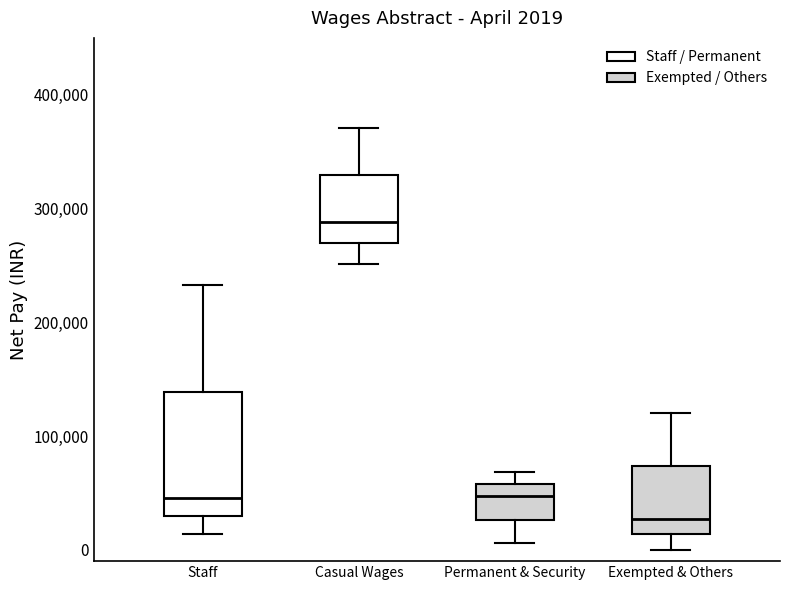

Which box has the highest median line?

Casual Wages